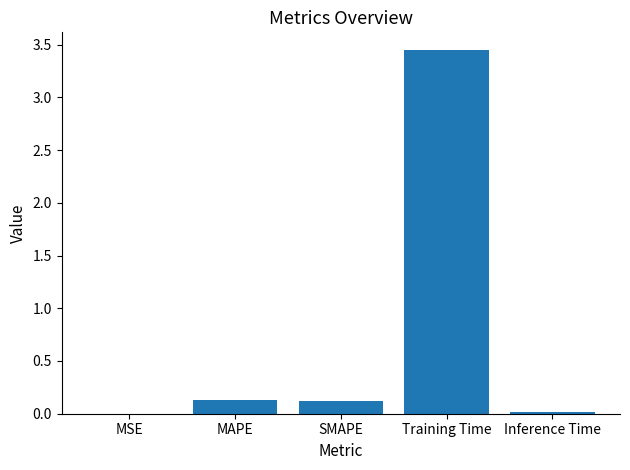

What is the average value?

0.7